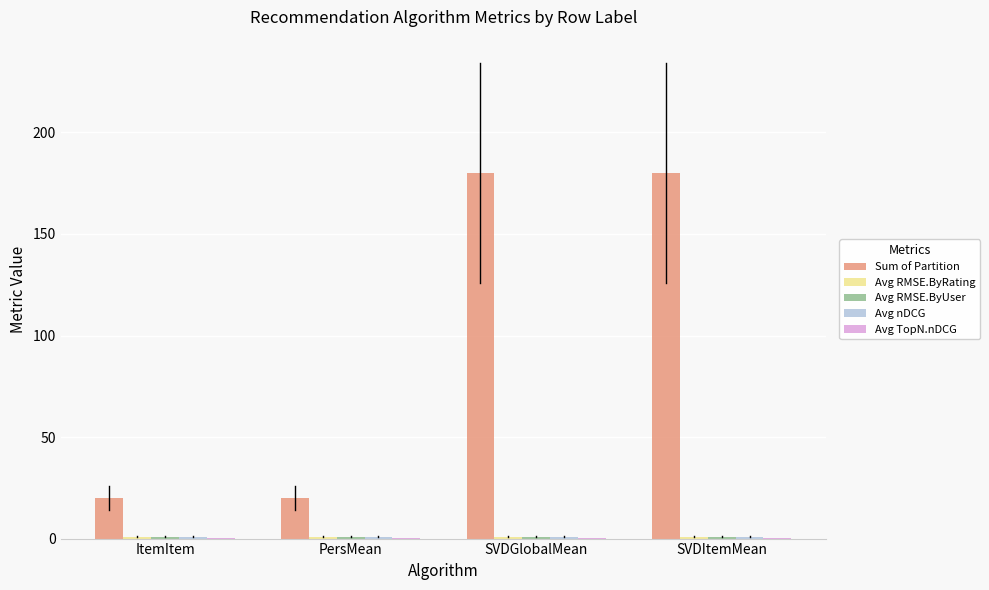

Count the number of data series in this chart.

5